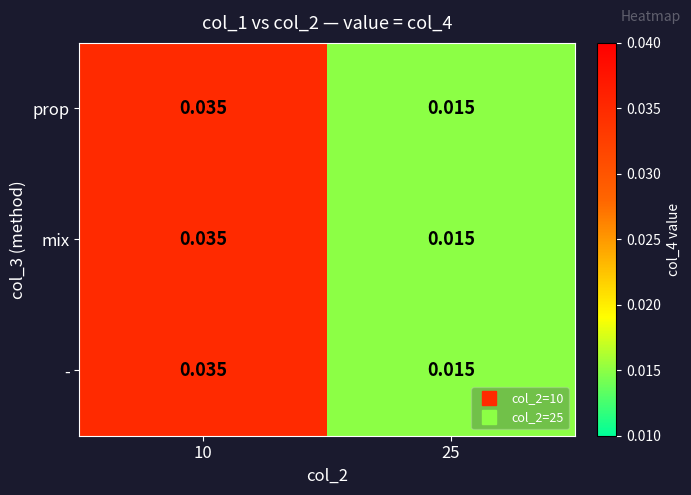

Is the value of - at 25 greater than the value of mix at 10?

No